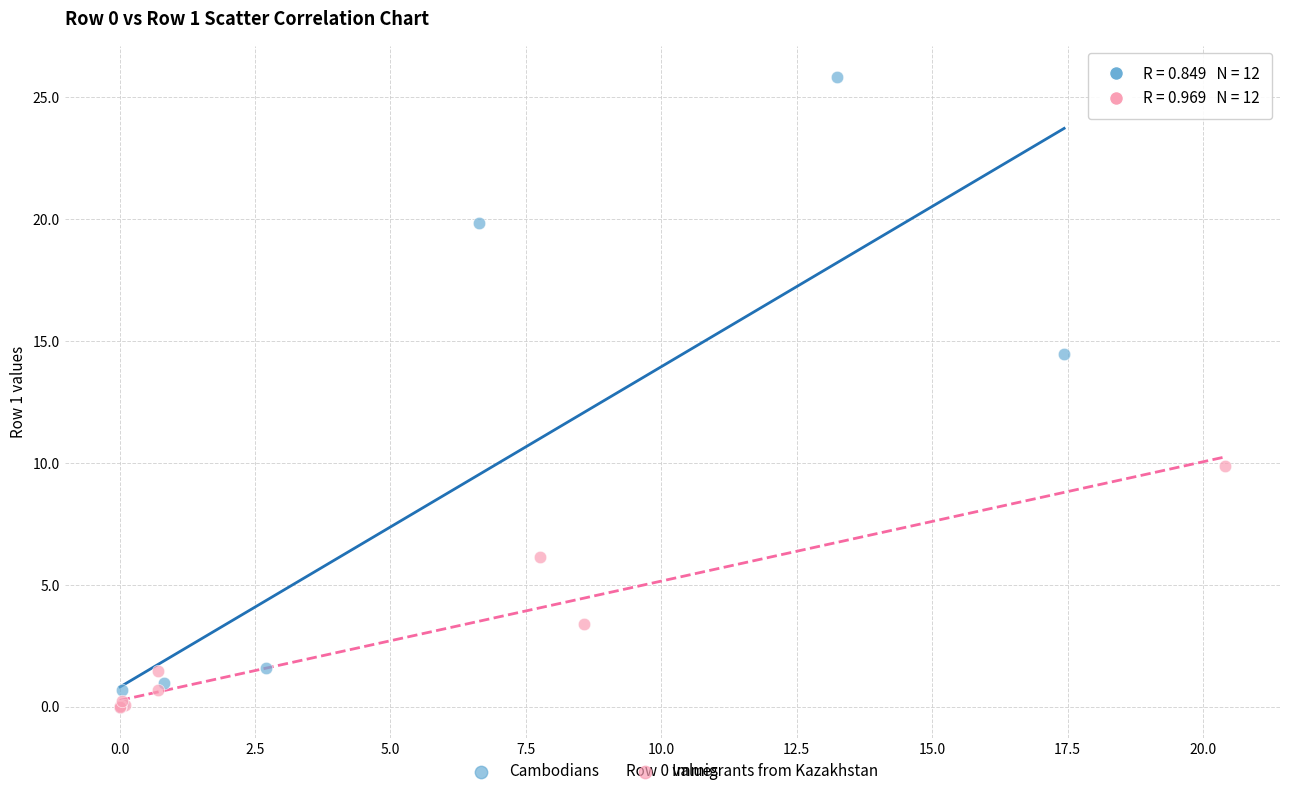

Which series reaches the maximum Y coordinate?

Cambodians